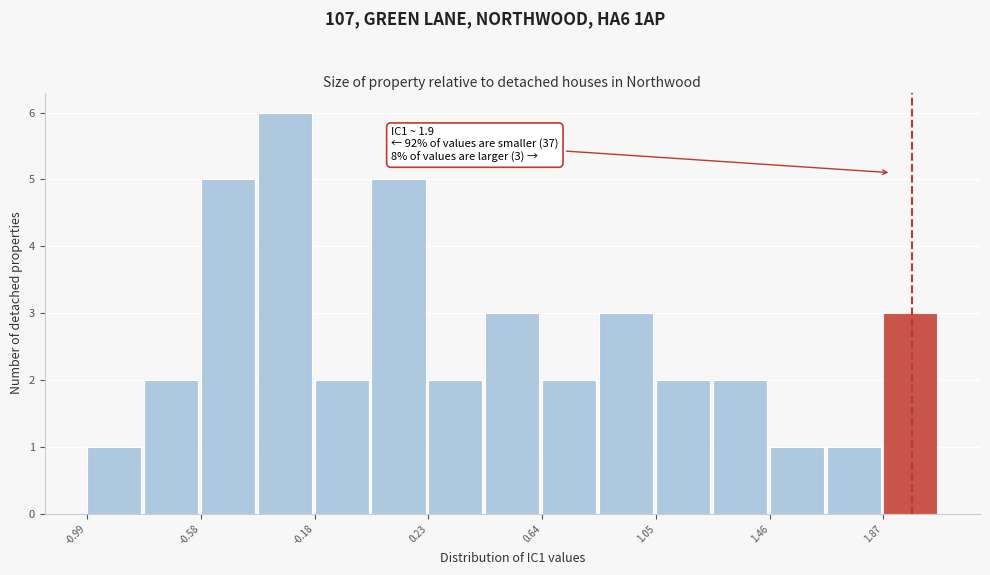

Over which range of the x-axis is the bar tallest?

-0.40 to -0.20